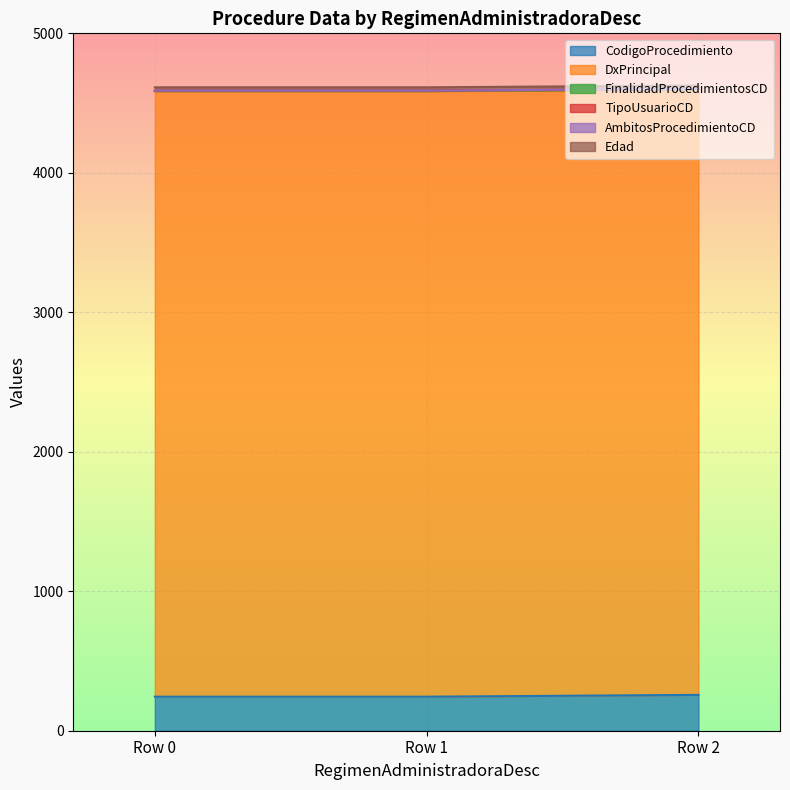

Rank the series by their maximum value, from lowest to highest.

AmbitosProcedimientoCD, FinalidadProcedimientosCD, TipoUsuarioCD, Edad, CodigoProcedimiento, DxPrincipal